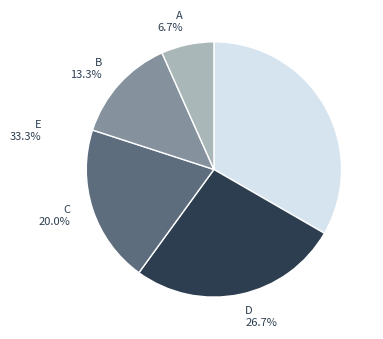

Does E account for over 50% of the chart?

No